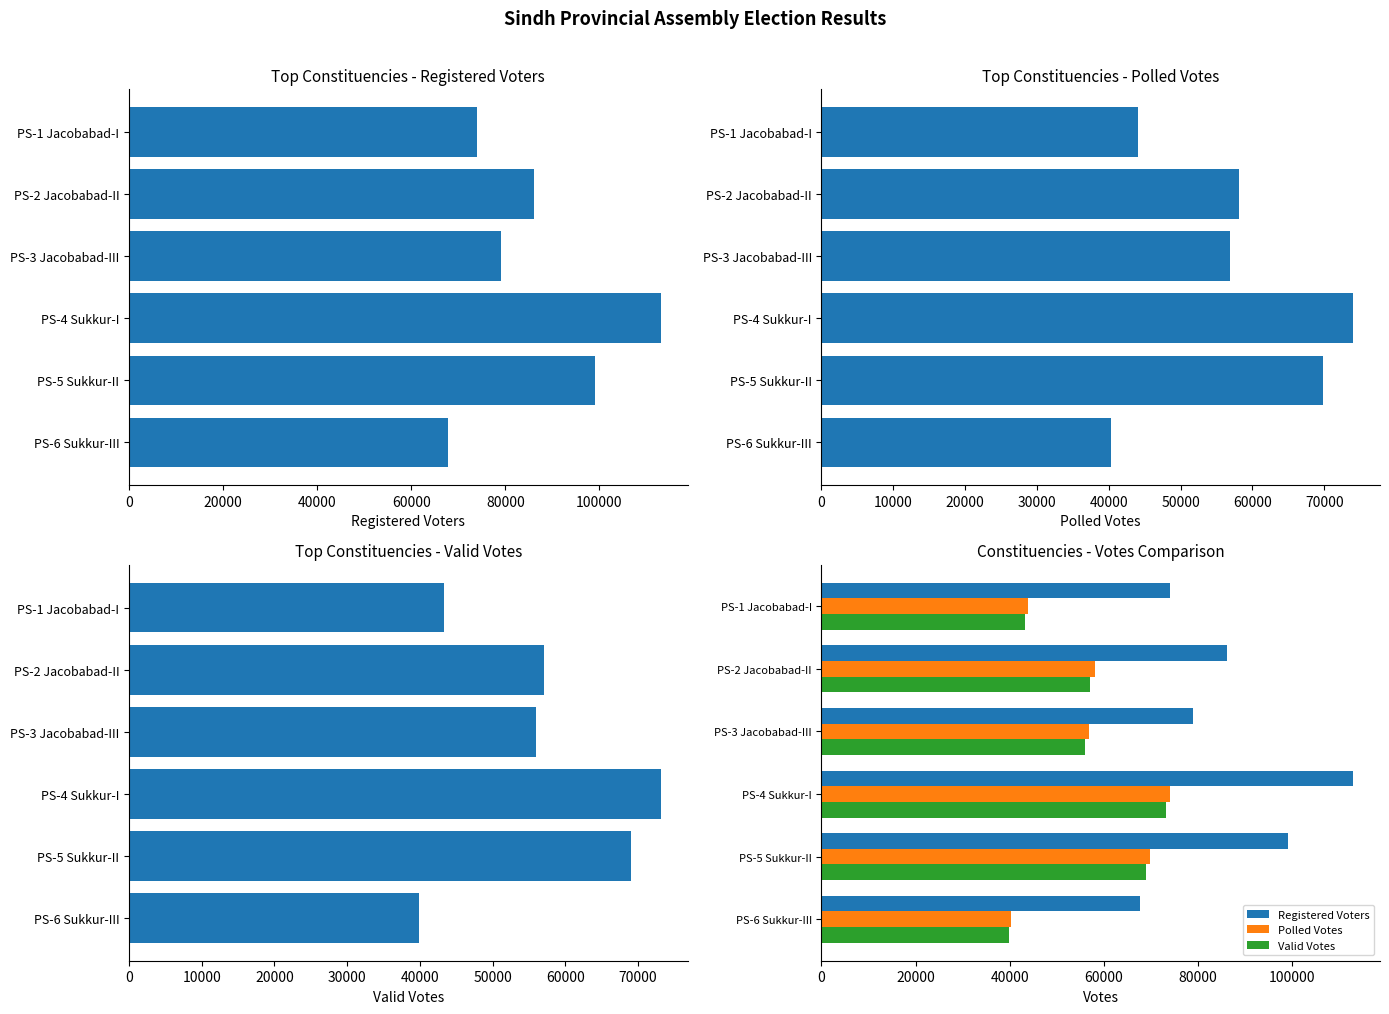

Between PS-4 Sukkur-I and PS-1 Jacobabad-I, which is larger?

PS-4 Sukkur-I